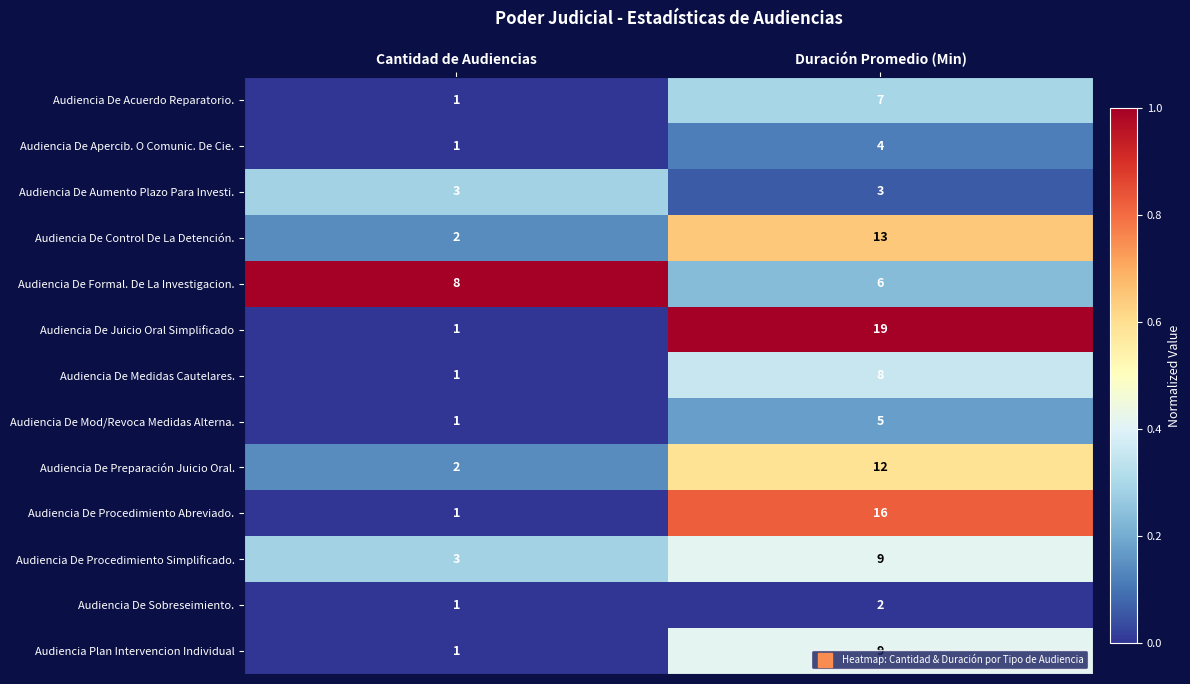

What is the difference between the Audiencia De Procedimiento Simplificado. values at Duración Promedio (Min) and Cantidad de Audiencias?

6